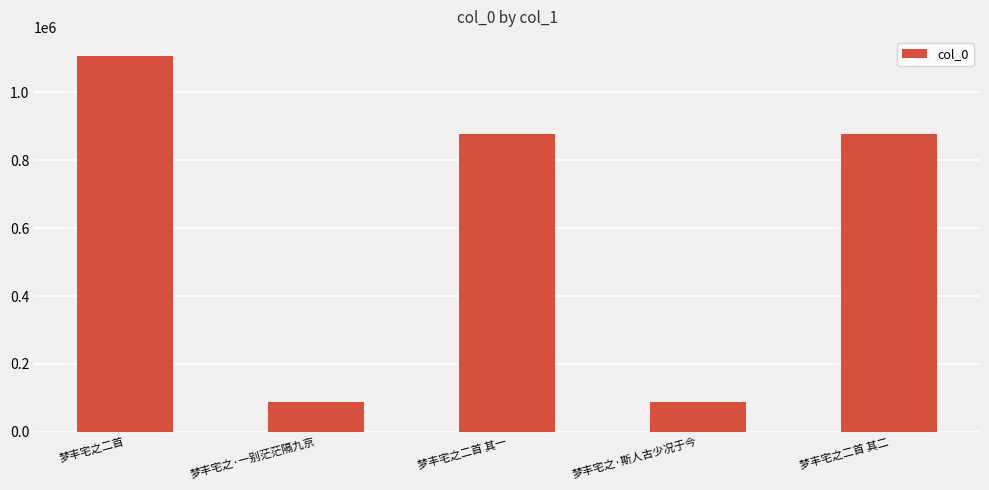

The value at 梦丰宅之二首 is 1108485. True or false?

True